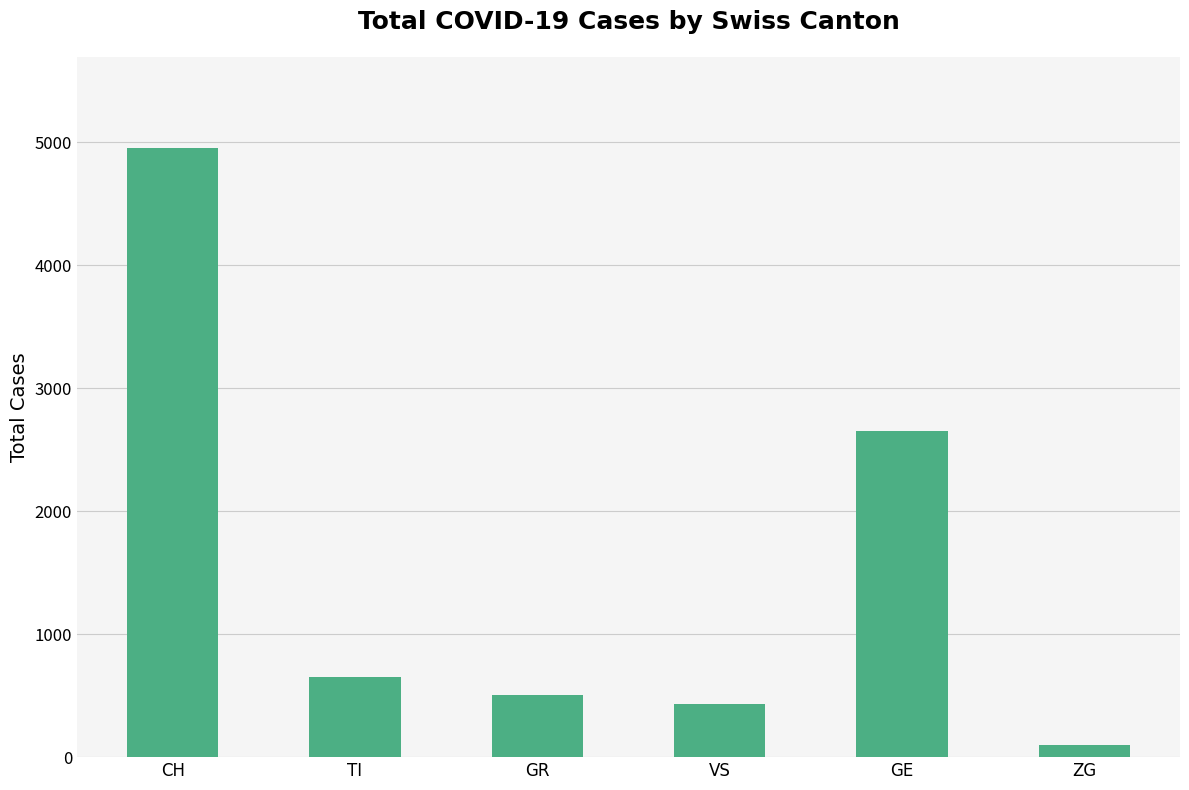

Which label corresponds to the smallest value in the chart?

ZG